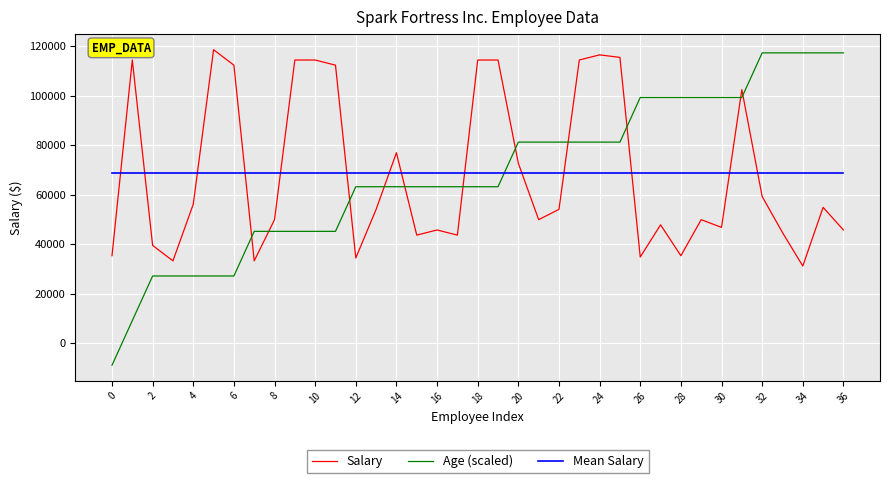

Which series has the widest spread of values?

Age (scaled)